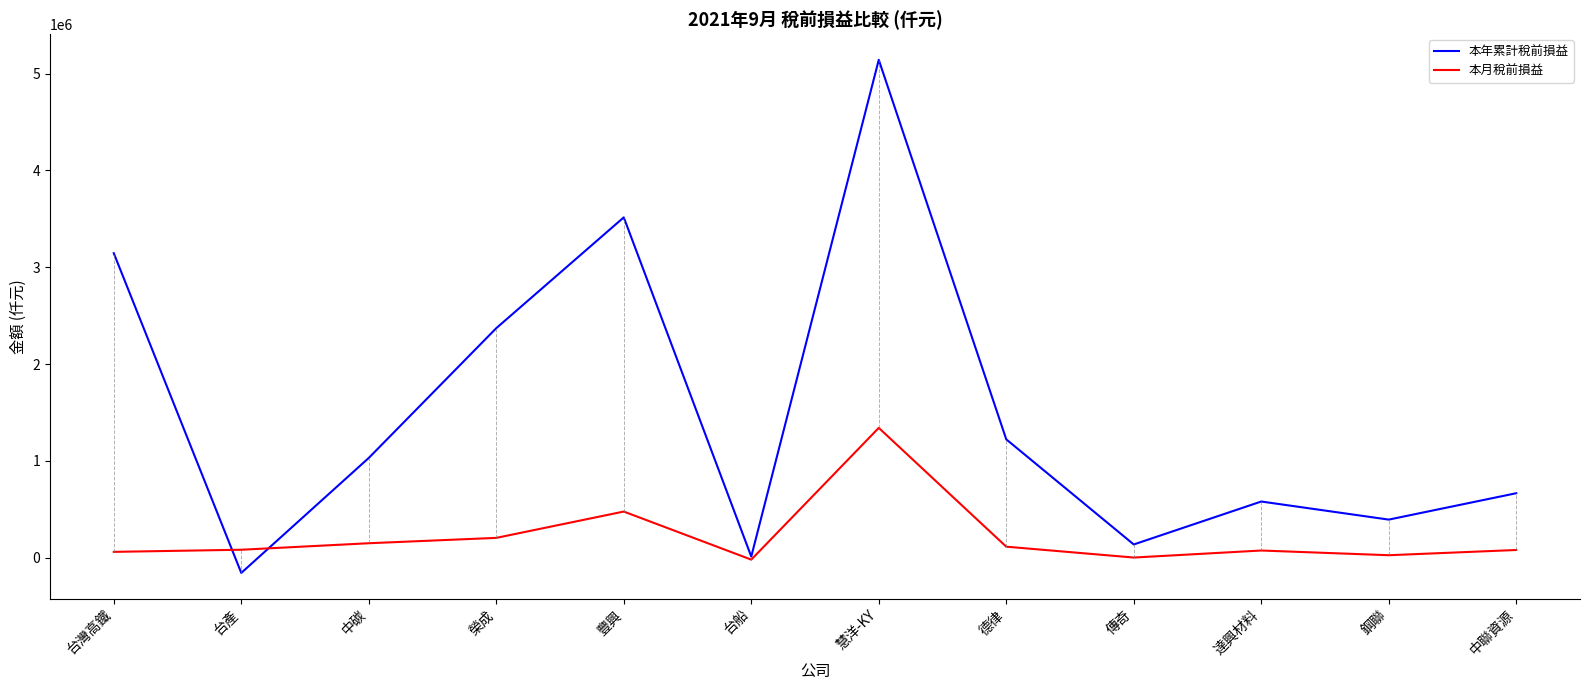

Is this an area chart (filled region under the line)?

No